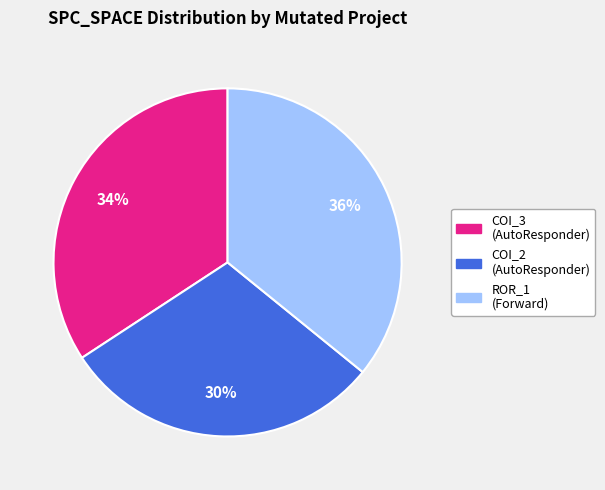

Is there a majority slice in this chart?

No